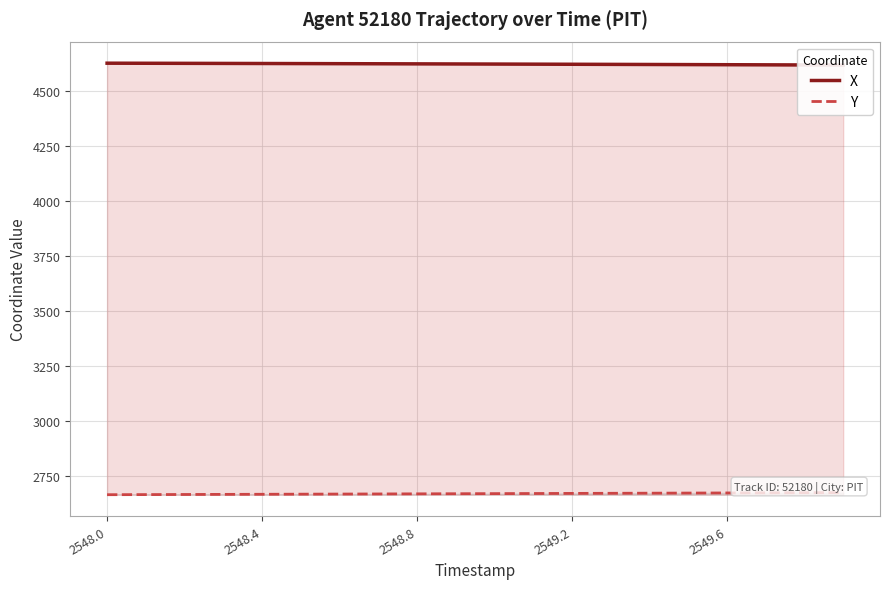

How many distinct data groups are displayed?

2